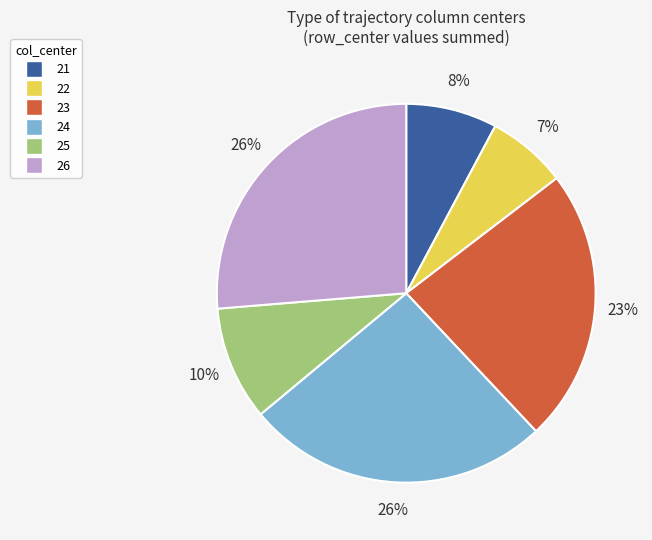

The 26 slice represents 1% of the pie. True or false?

False